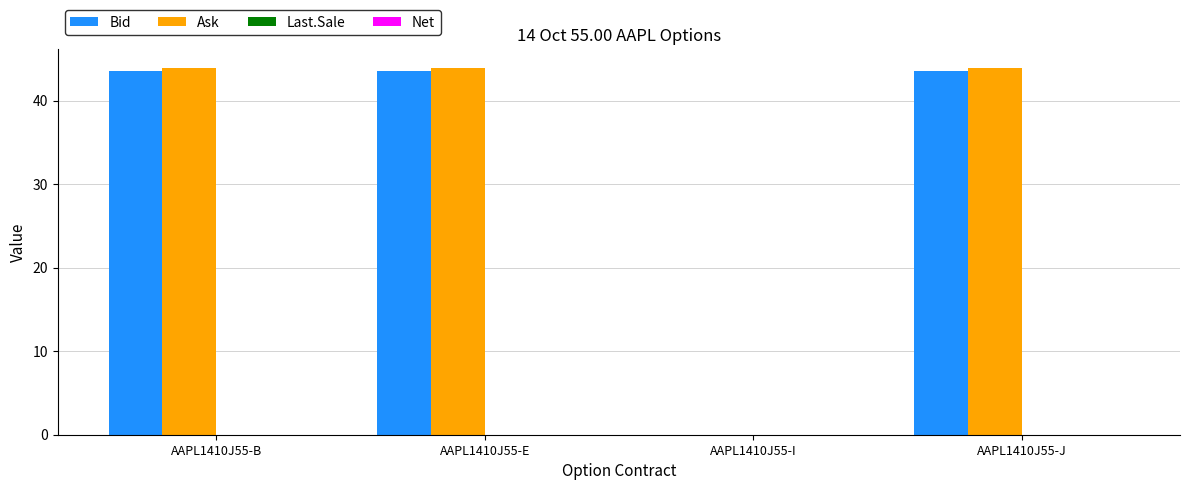

Reading left to right, extract all data points from this chart.

Bid: AAPL1410J55-B=43.6	AAPL1410J55-E=43.6	AAPL1410J55-I=0.0	AAPL1410J55-J=43.6
Ask: AAPL1410J55-B=44.0	AAPL1410J55-E=44.0	AAPL1410J55-I=0.0	AAPL1410J55-J=44.0